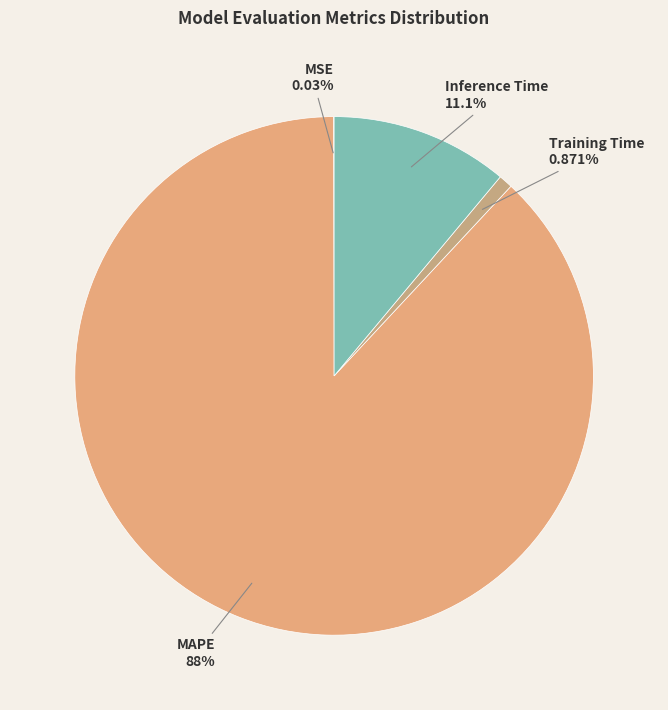

Does Training Time represent more than half of the total?

No